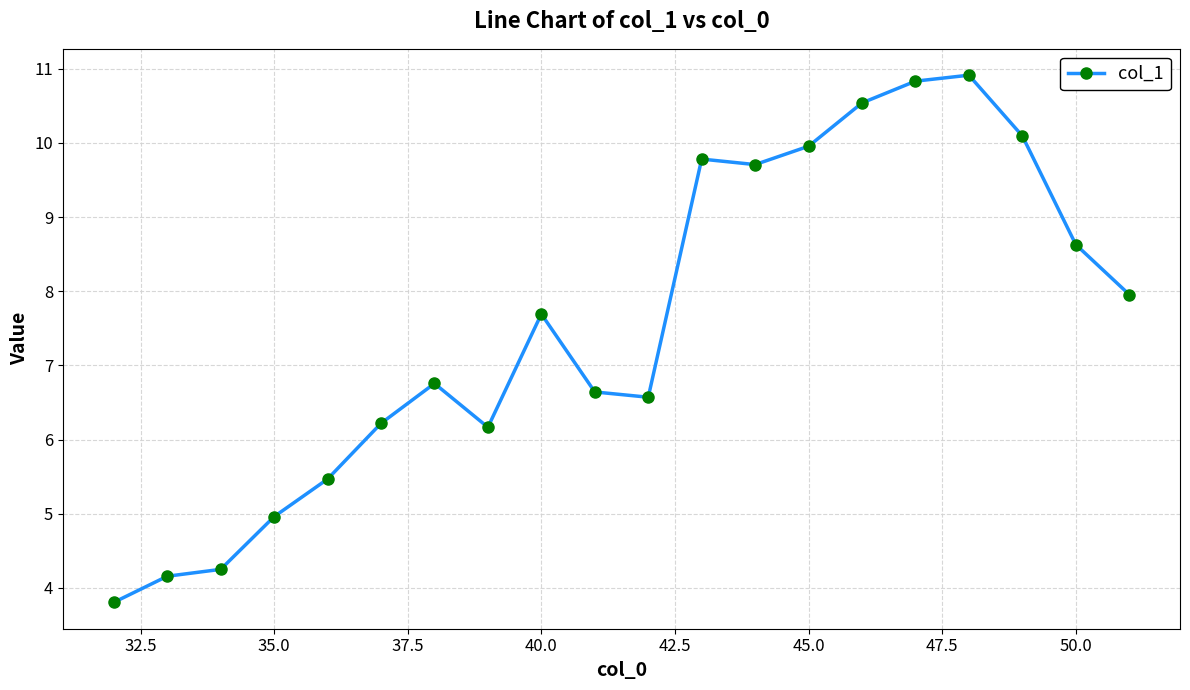

What is the value of the 6th point from the left?

6.2